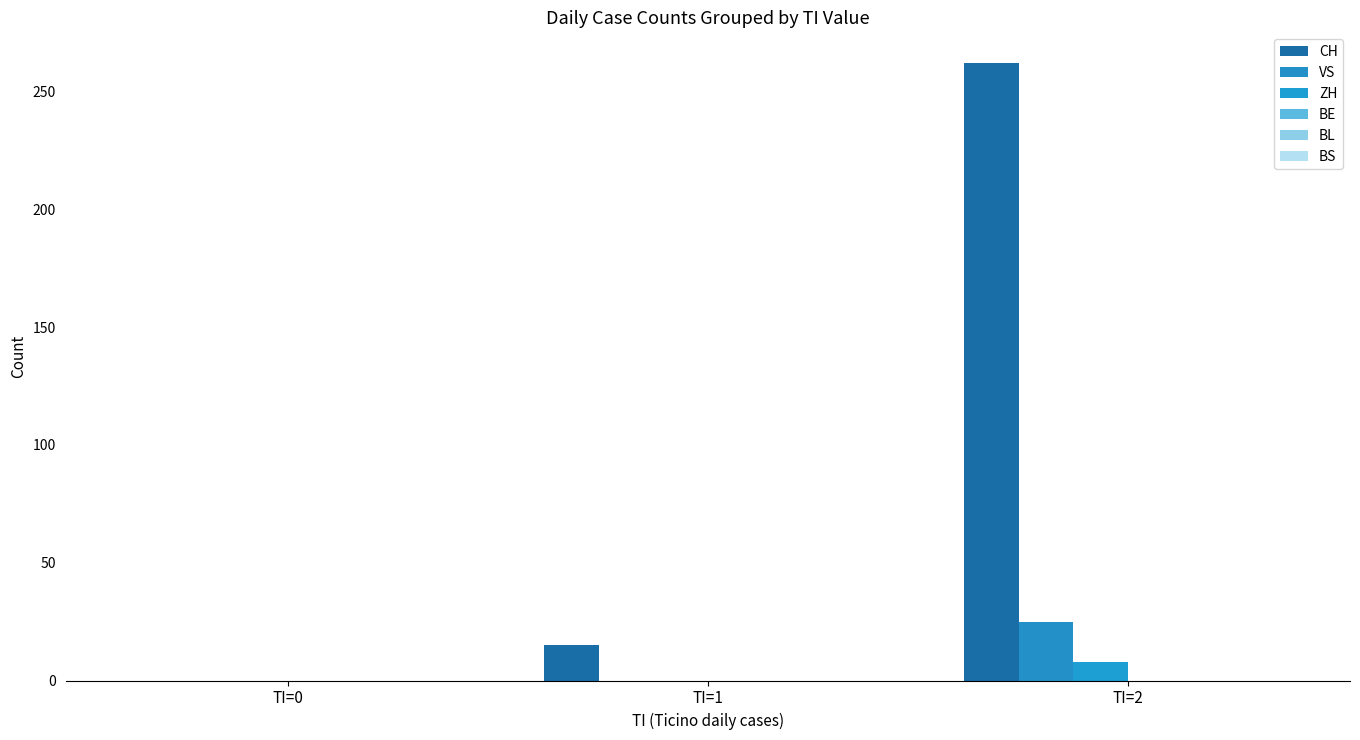

Count the VS values in the range 0 to 25.

3